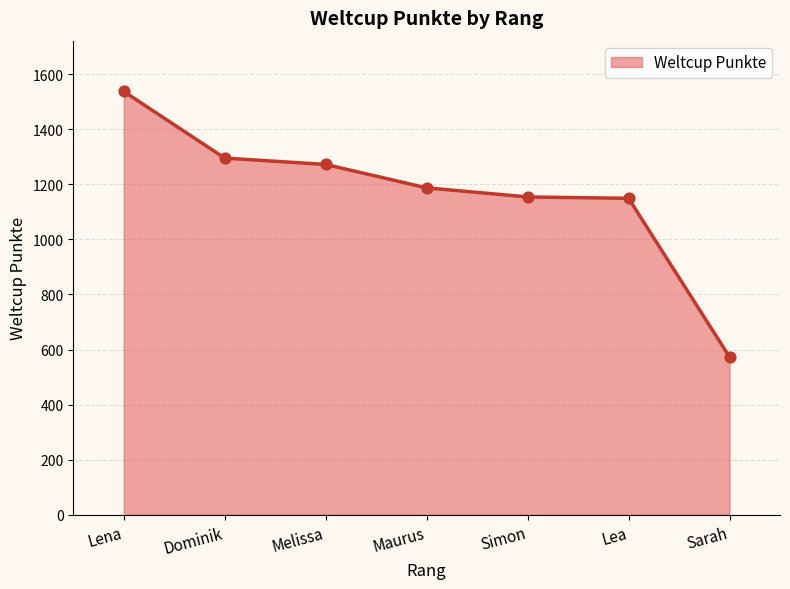

What is the ratio of the value at Sarah to the value at Simon?

0.5